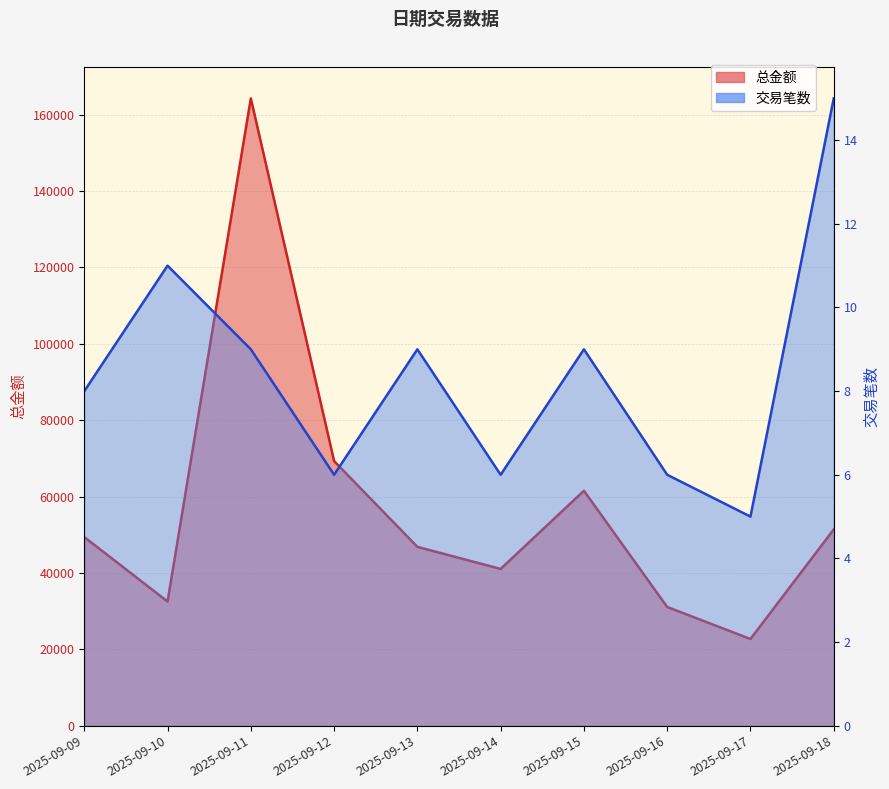

What is the difference between the maximum and minimum values in the 总金额 series?

141569.9